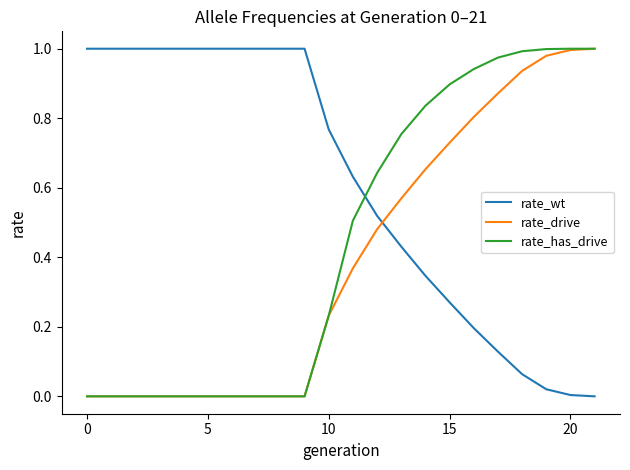

Rank the series by their average value, from highest to lowest.

rate_wt, rate_has_drive, rate_drive